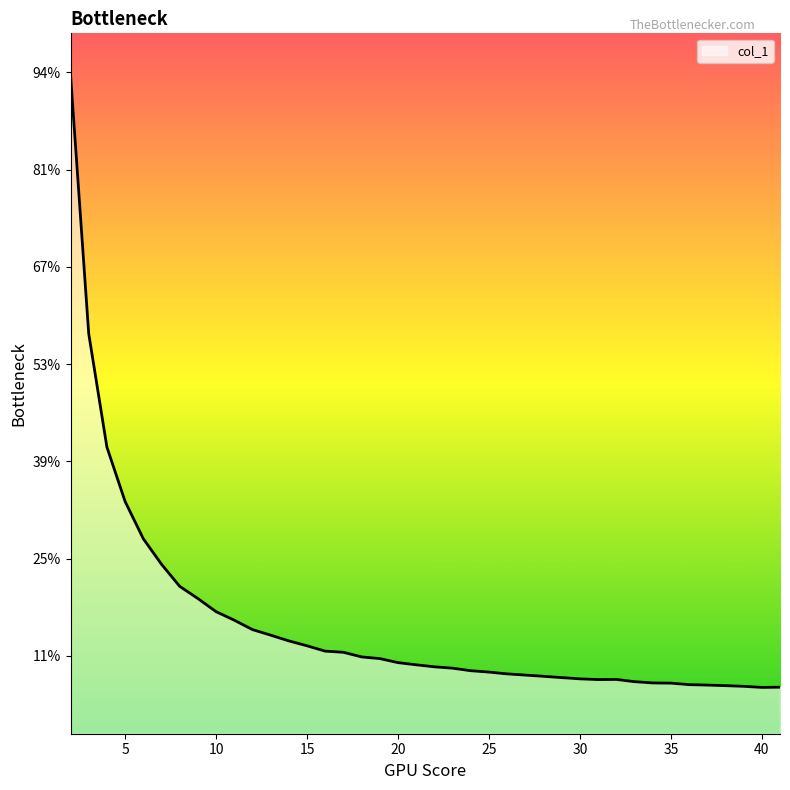

Does the chart display data point markers on the line(s)?

No